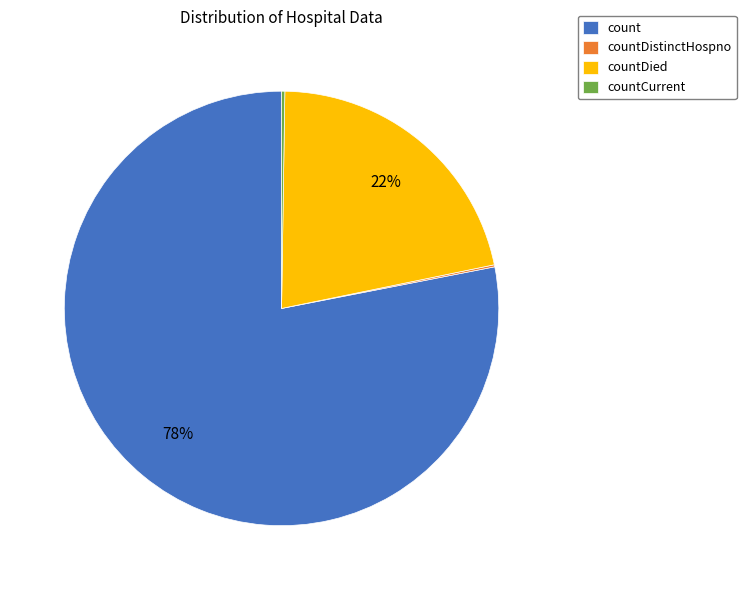

Is it true that countDied is 22% of the pie?

True